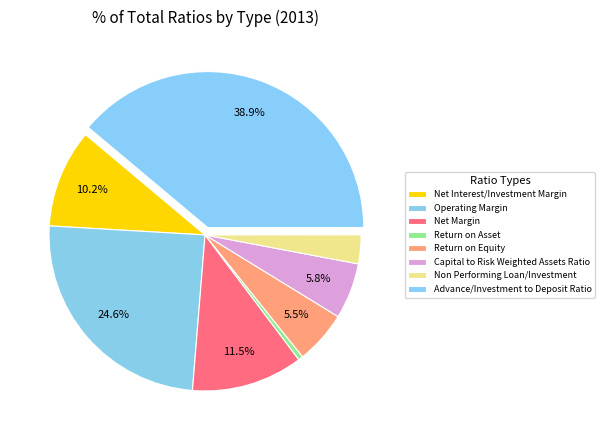

How much of the chart is everything except Advance/Investment to Deposit Ratio?

61.1%